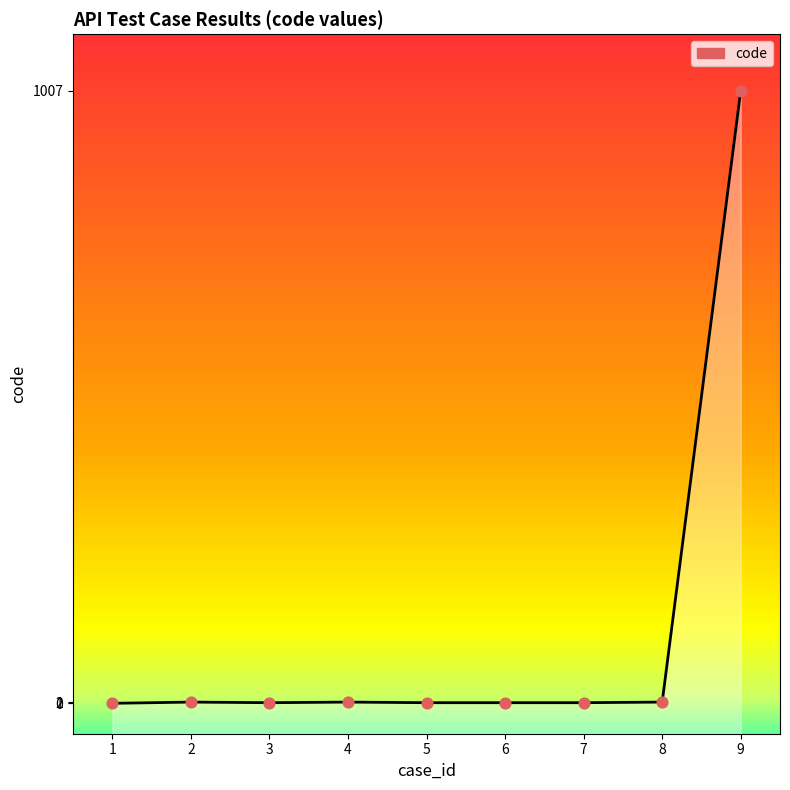

What is the ratio of the value at 2 to the value at 7?

2.0